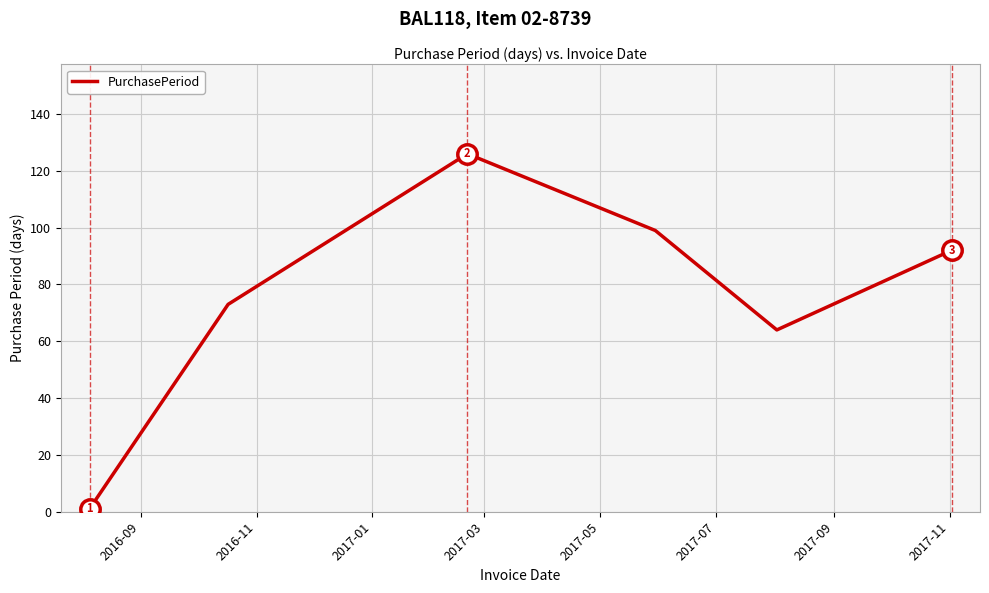

What is the average value?

76